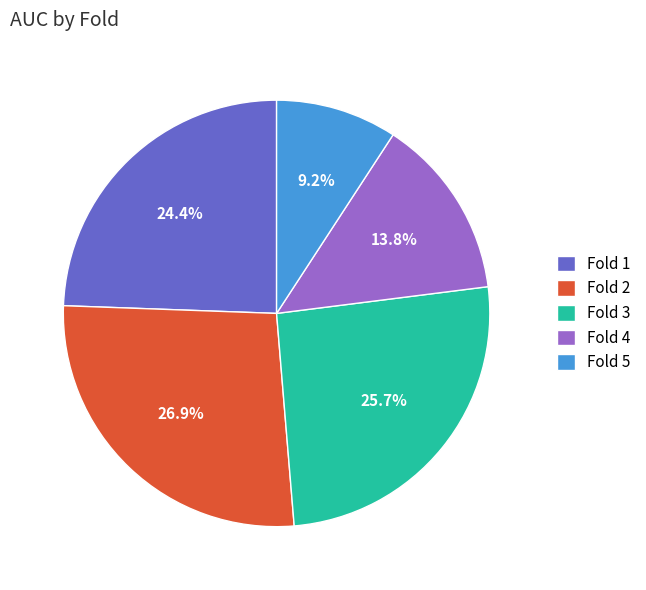

True or false: Fold 2 accounts for 20% of the total.

False